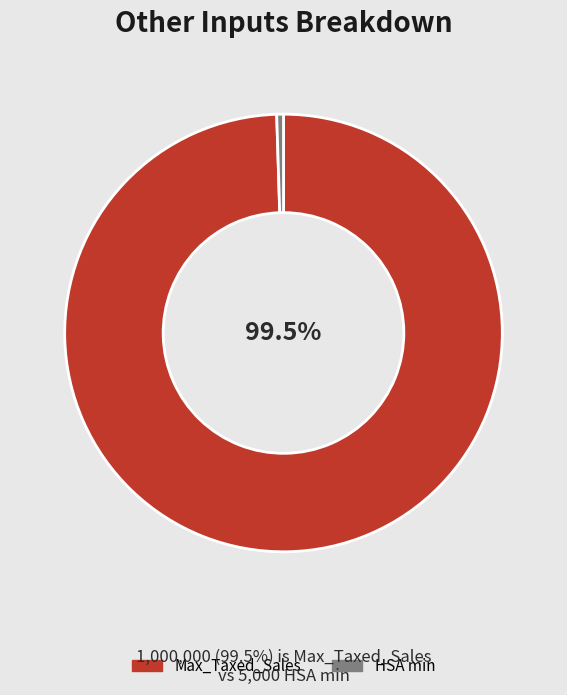

True or false: Max_Taxed_Sales accounts for 86% of the total.

False